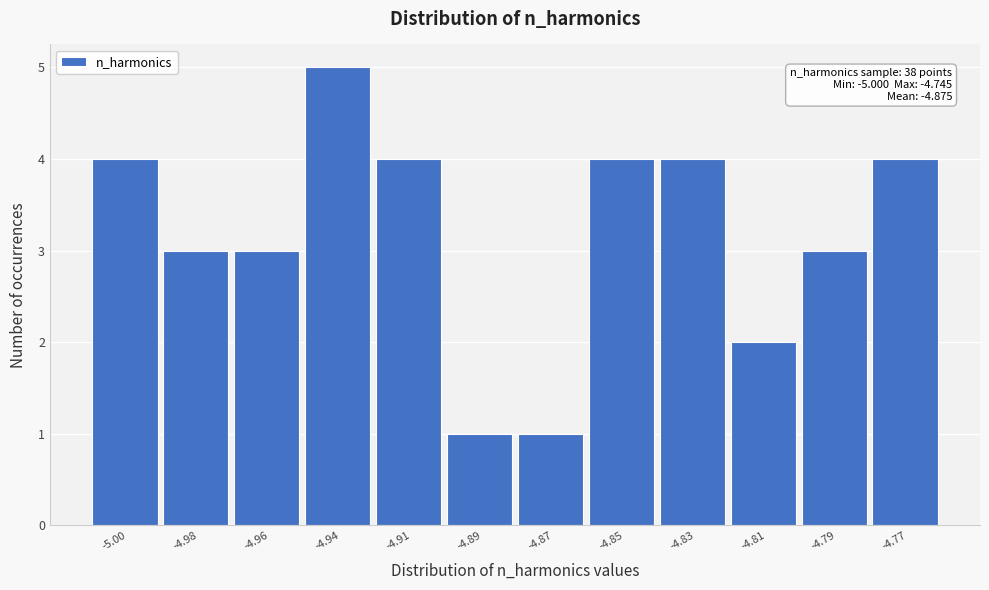

Reading left to right, what are all the values shown in this chart?

-5.00=4	-4.98=3	-4.96=3	-4.94=5	-4.91=4	-4.89=1	-4.87=1	-4.85=4	-4.83=4	-4.81=2	-4.79=3	-4.77=4